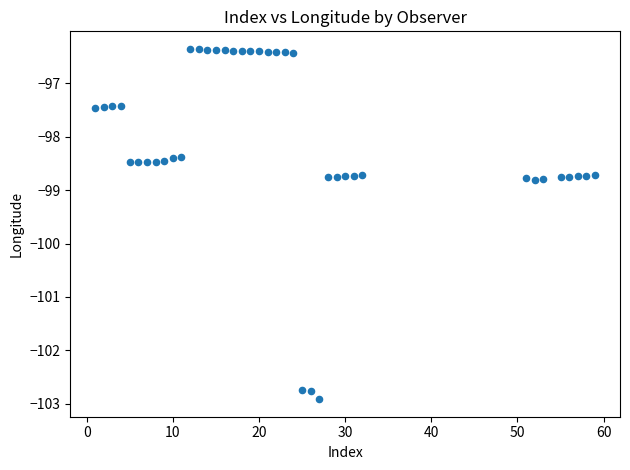

What is the range of X values (max minus min)?

58.0